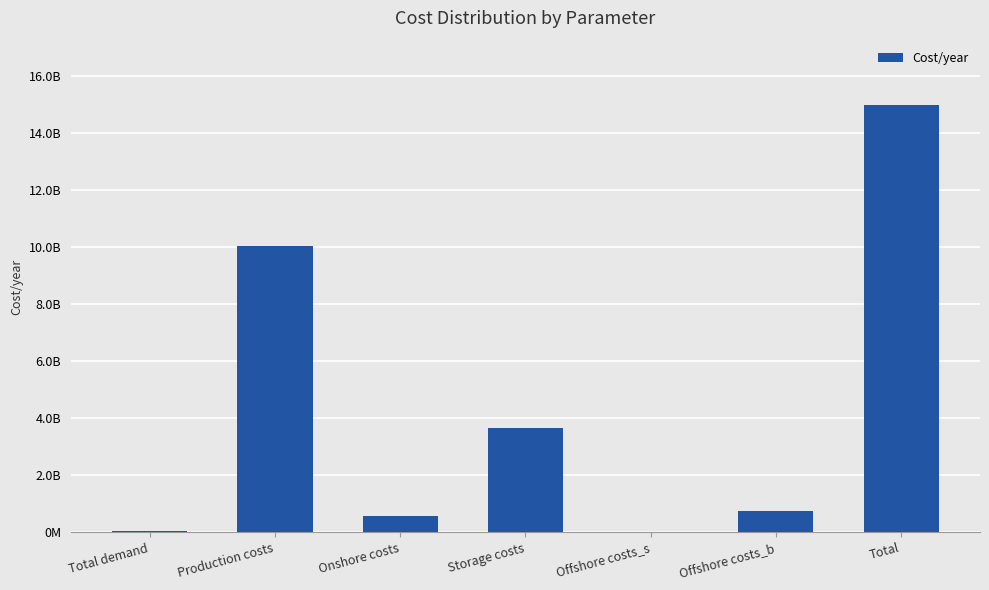

Read the value at Total.

14984464117.3